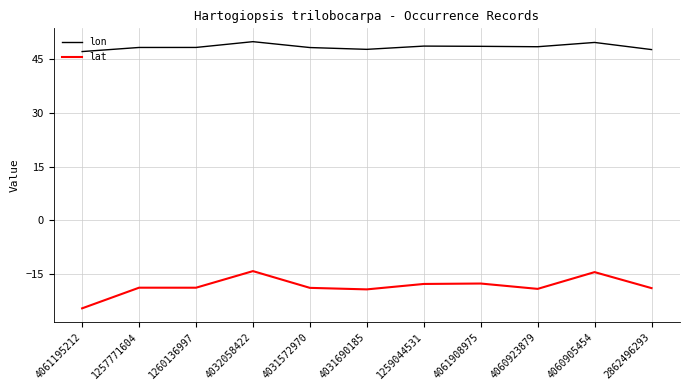

What is the difference between the lat values at 1257771604 and 4032058422?

4.6